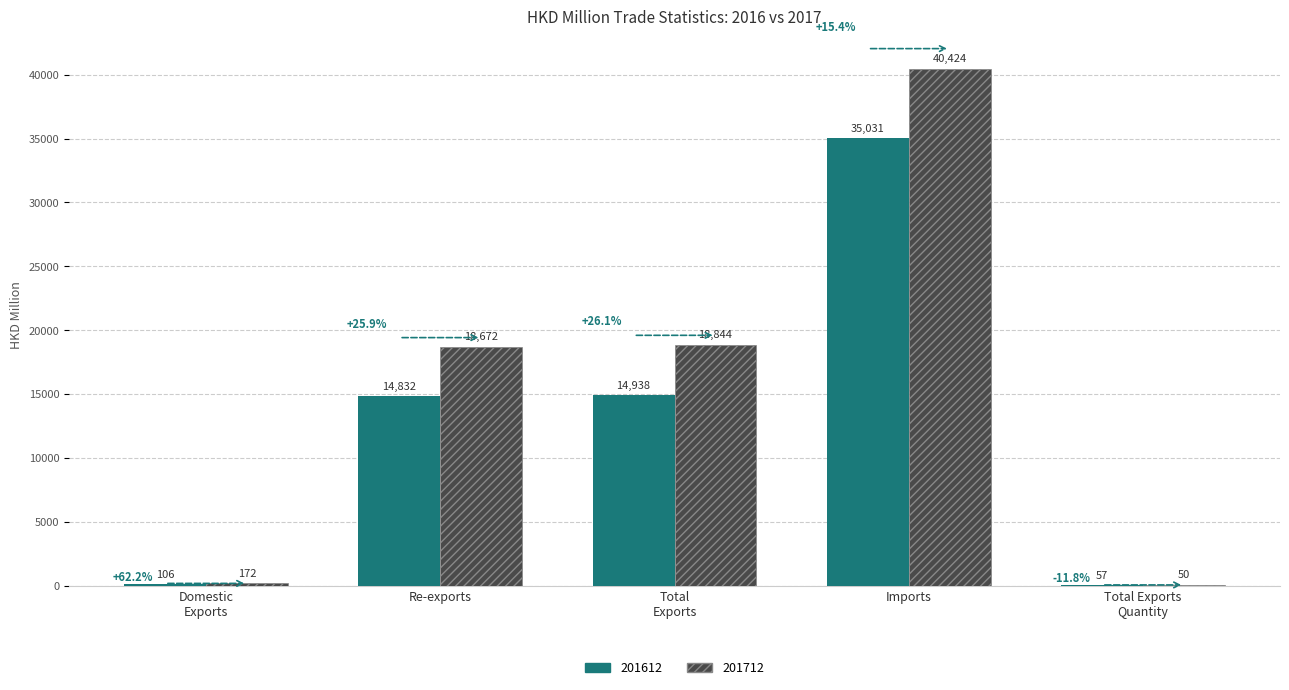

Reading right to left, transcribe all the data shown in this chart.

201612: 57.1	35031.2	14938.4	14832.4	106.0
201712: 50.4	40423.9	18844.0	18672.2	171.8